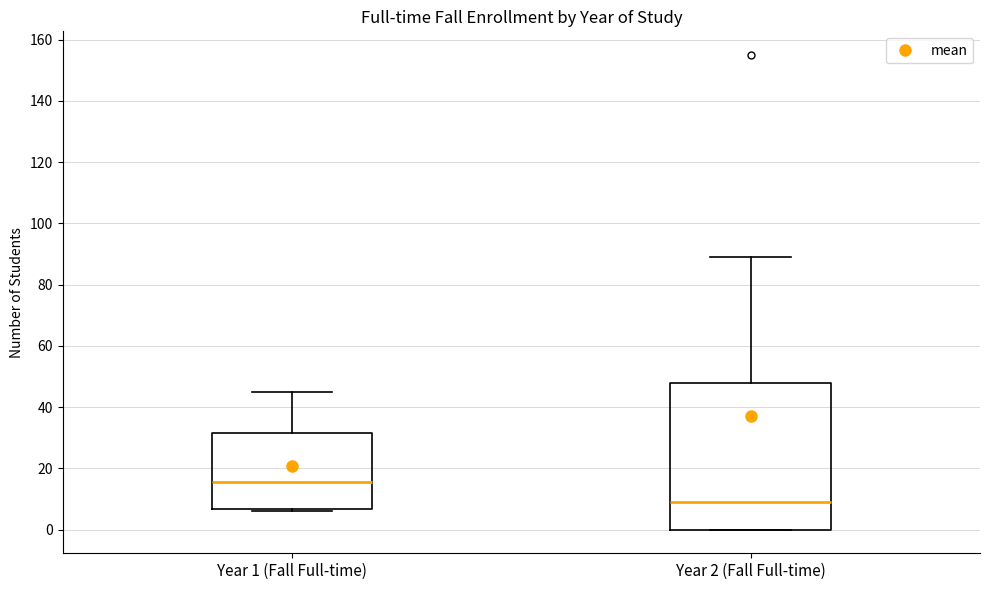

Reading left to right, read every box against the y-axis: the position of its median line, the range the box covers, and the ends of its whiskers. The values are not printed on the chart, so give them approximately, as read against the axis.

Year 1 (Fall Full-time): median 16, box 6 to 32, whiskers 6 (just below the box's lower edge) to 46
Year 2 (Fall Full-time): median 10, box 0 to 48, whiskers 0 to 90